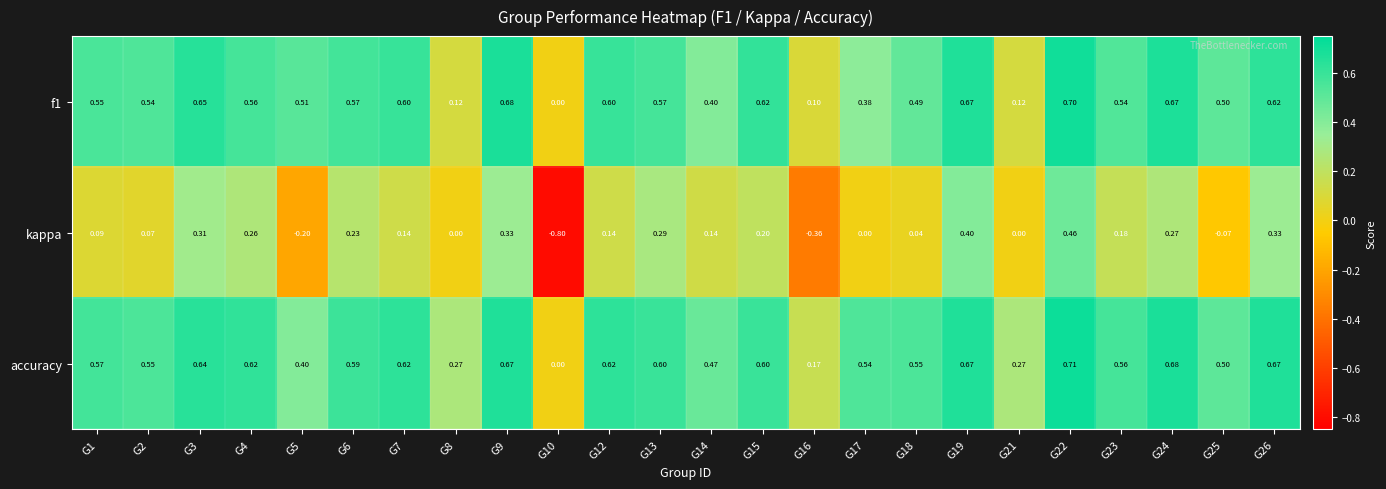

Which series has the widest spread of values?

kappa